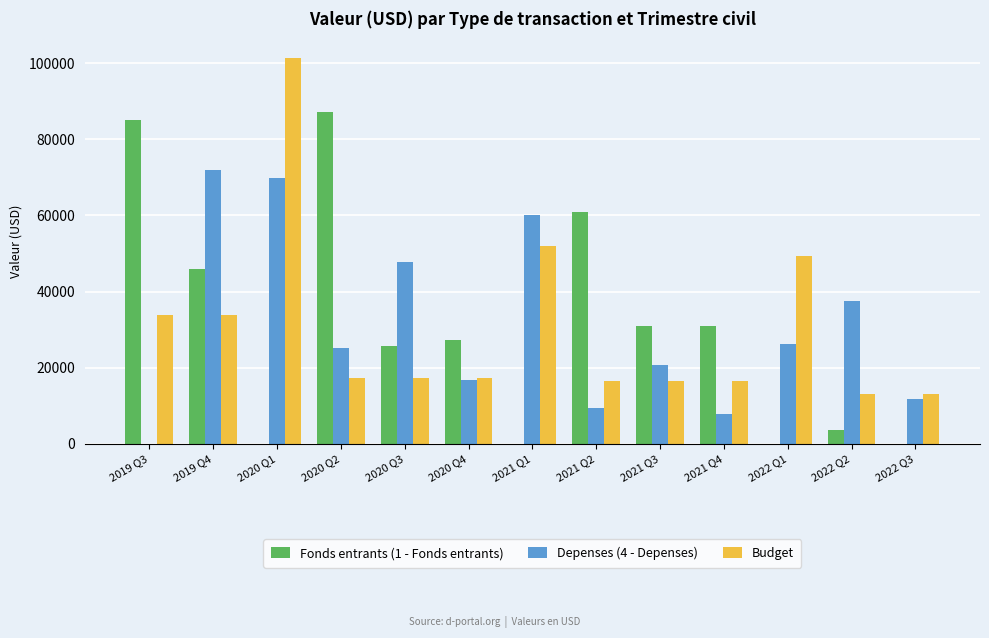

What is the sum of all Depenses (4 - Depenses) values?

404945.2